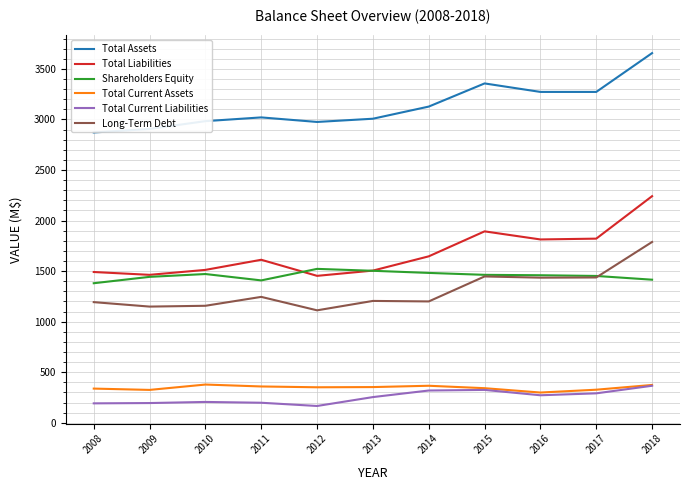

What is the spread (max minus min) of values at 2012?

2809